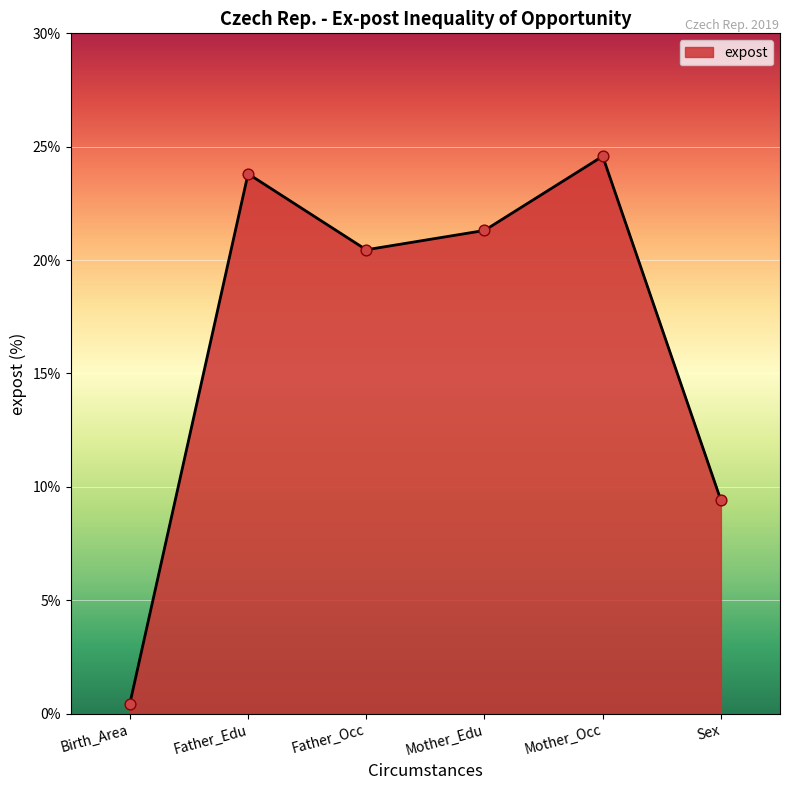

What is the change in value from Mother_Edu to Sex?

-11.9